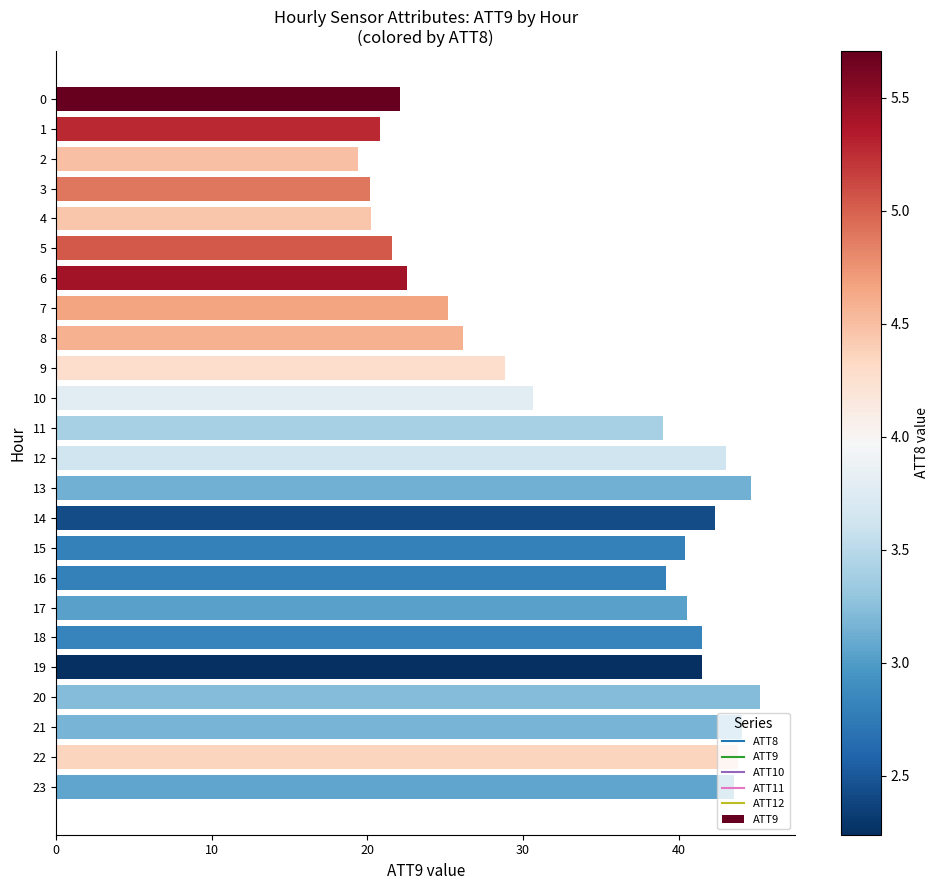

What is the difference between the second highest and minimum values?

25.2